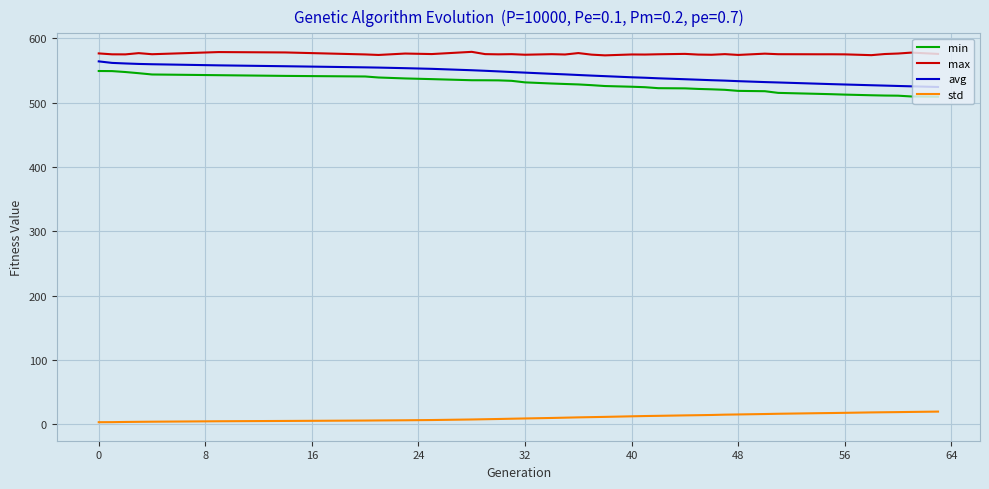

What is the difference between the maximum and minimum values in the avg series?

39.8